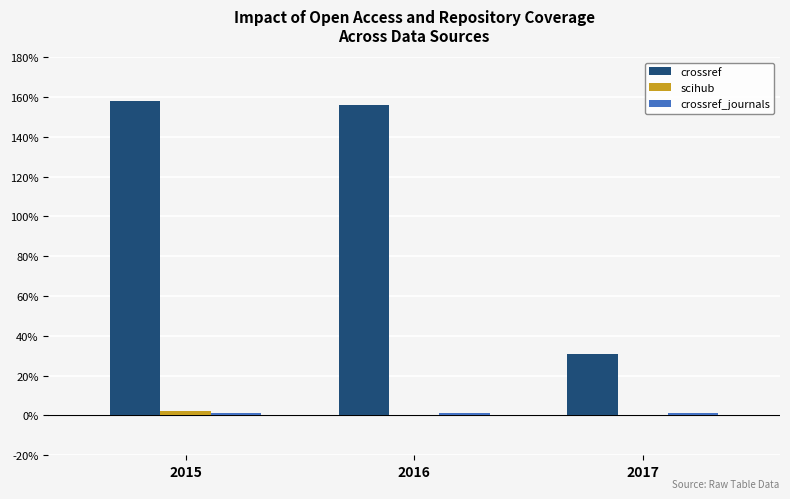

Is it true that crossref equals 31 at 2017?

True